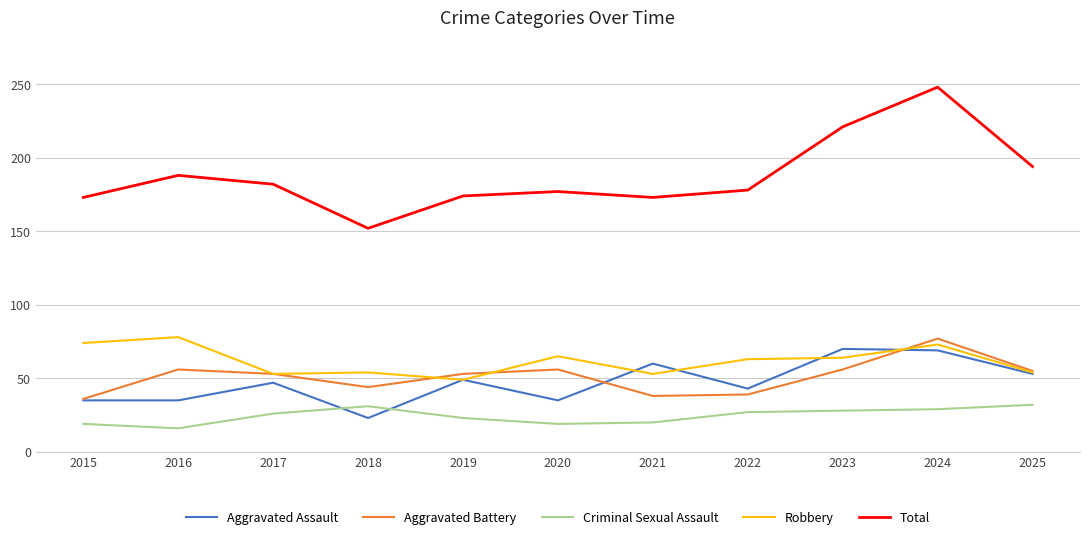

What are all the series names shown in the legend?

Aggravated Assault, Aggravated Battery, Criminal Sexual Assault, Robbery, Total